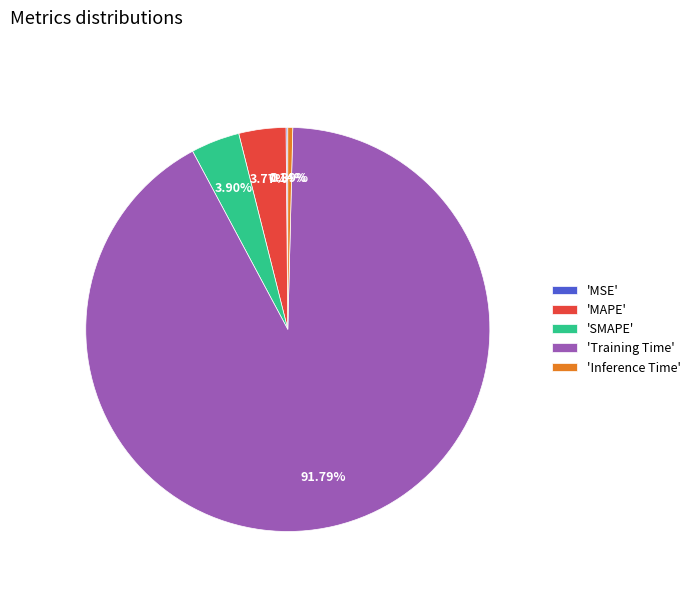

Which category has the biggest portion of the pie?

'Training Time'